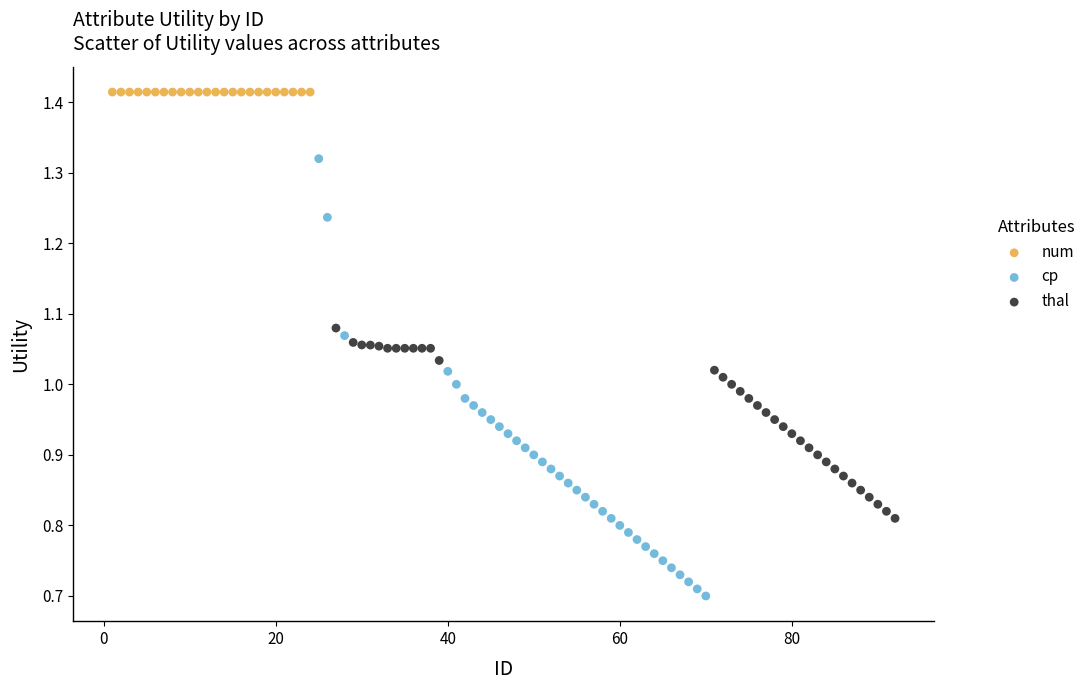

What are all the series names shown in the legend?

num, cp, thal